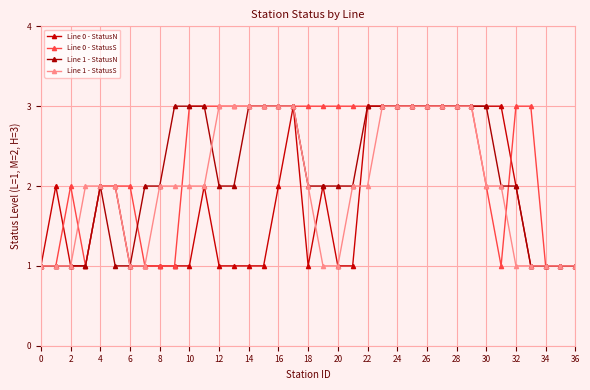

What is the value of the Line 1 - StatusS point at the 11th from the left?

2